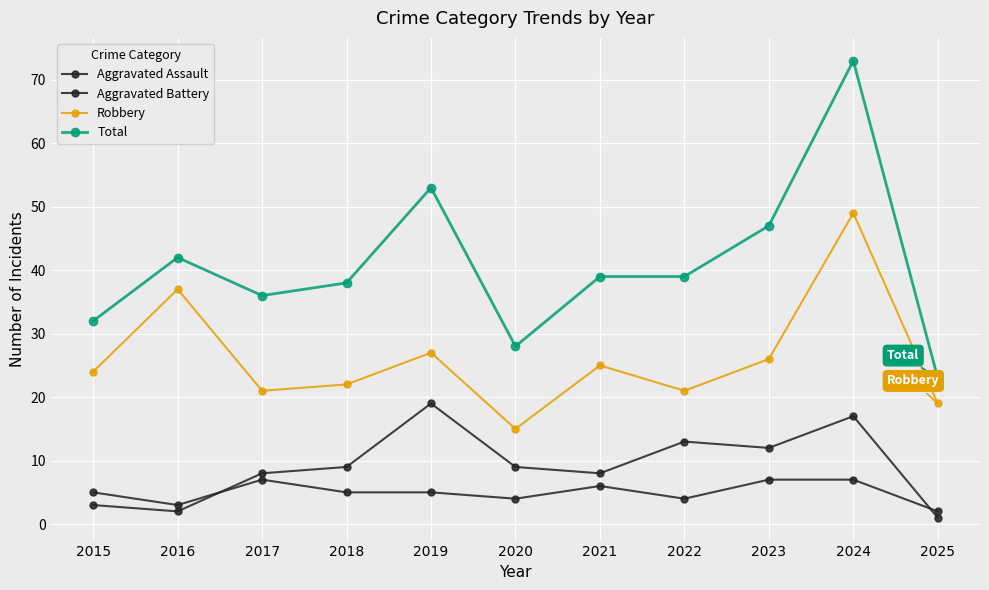

How many data points does each series have?

11